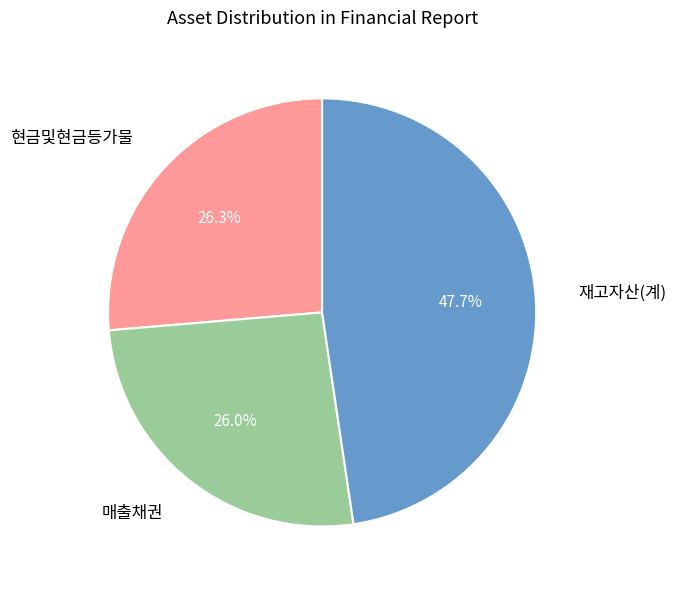

What is the largest slice in the pie chart?

재고자산(계)